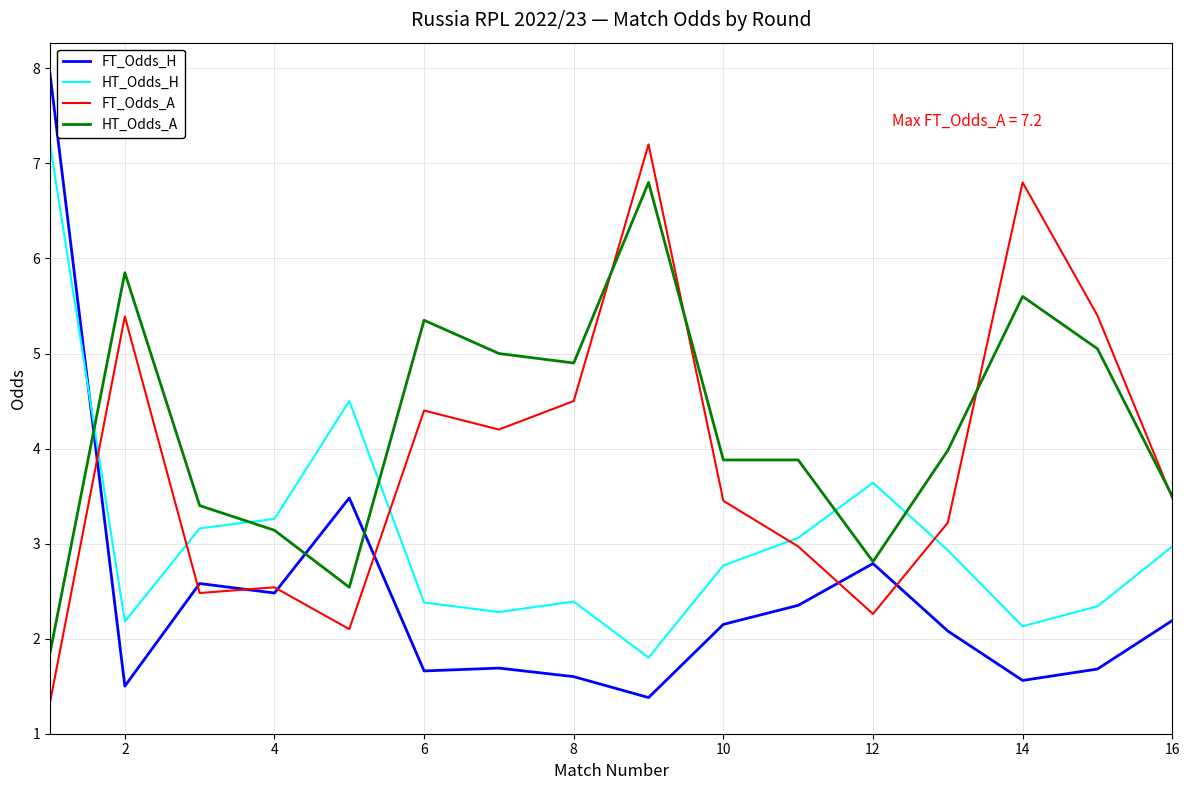

Does the chart have visible grid lines?

Yes